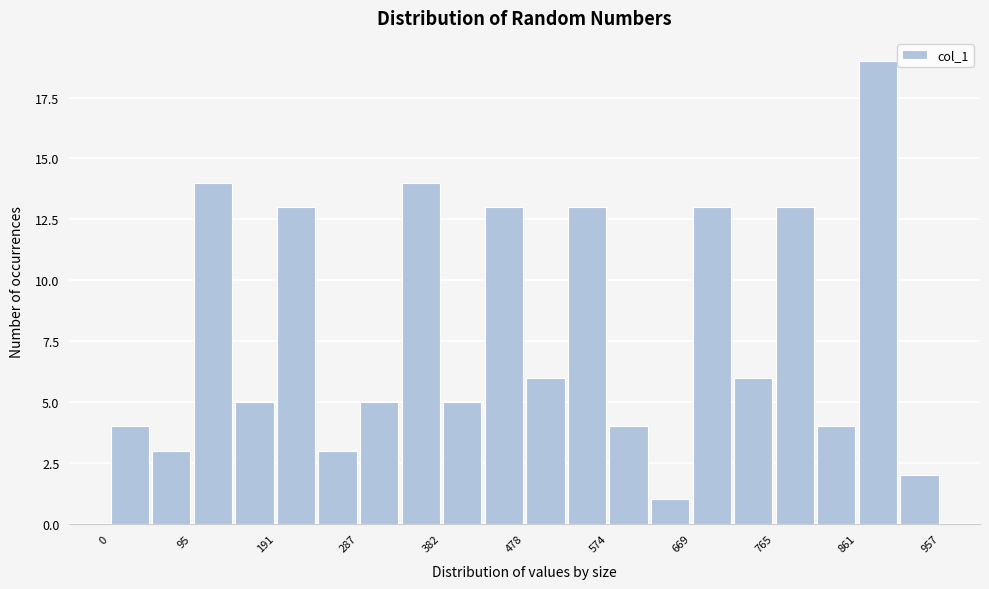

Which range on the x-axis has the tallest bar?

860 to 910